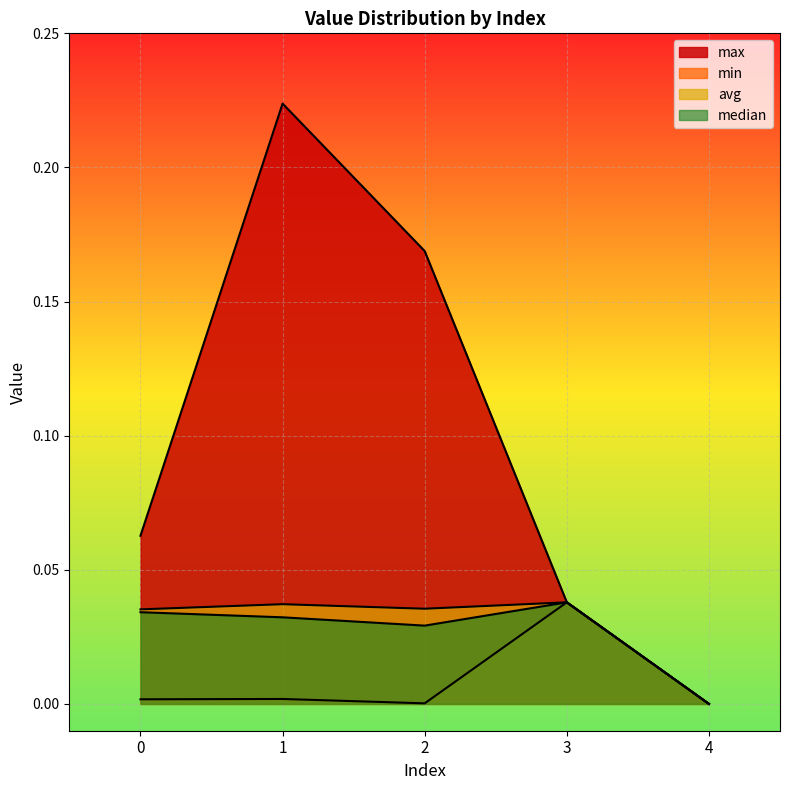

Which has a higher value, 1 or 0?

1